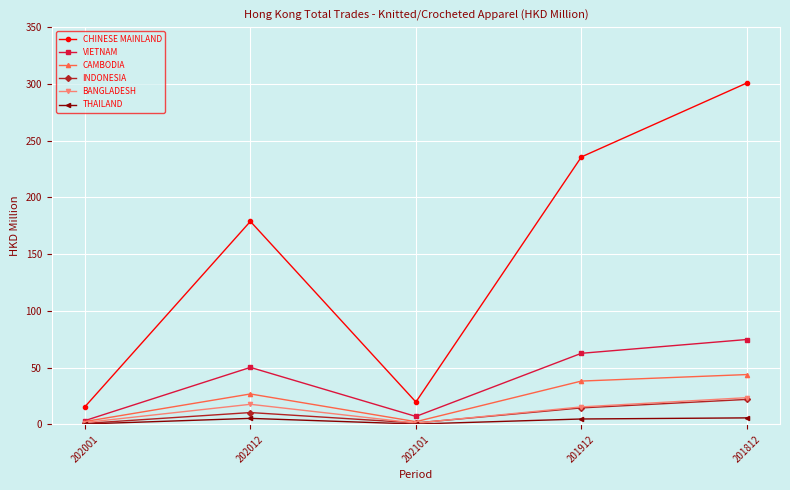

True or false: THAILAND has a value of 0.4 at 202101.

True